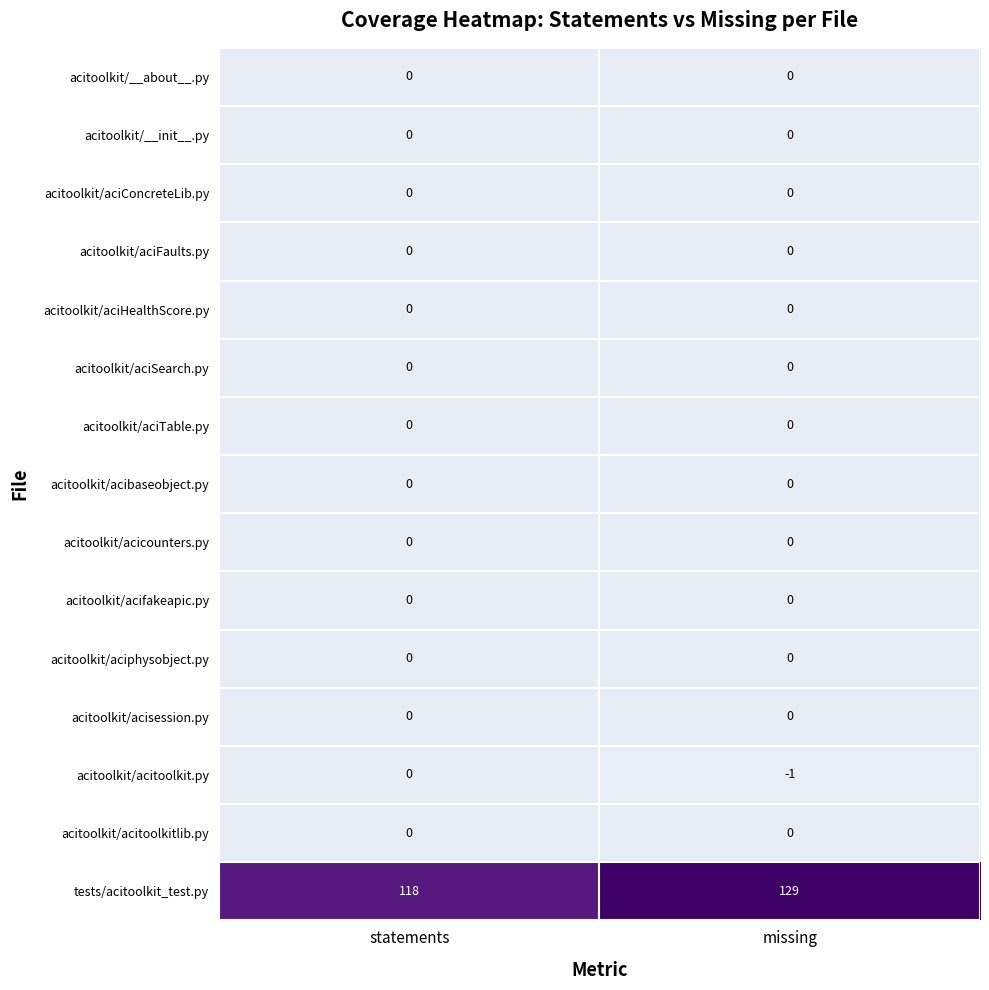

At how many categories does at least one series exceed 104?

2